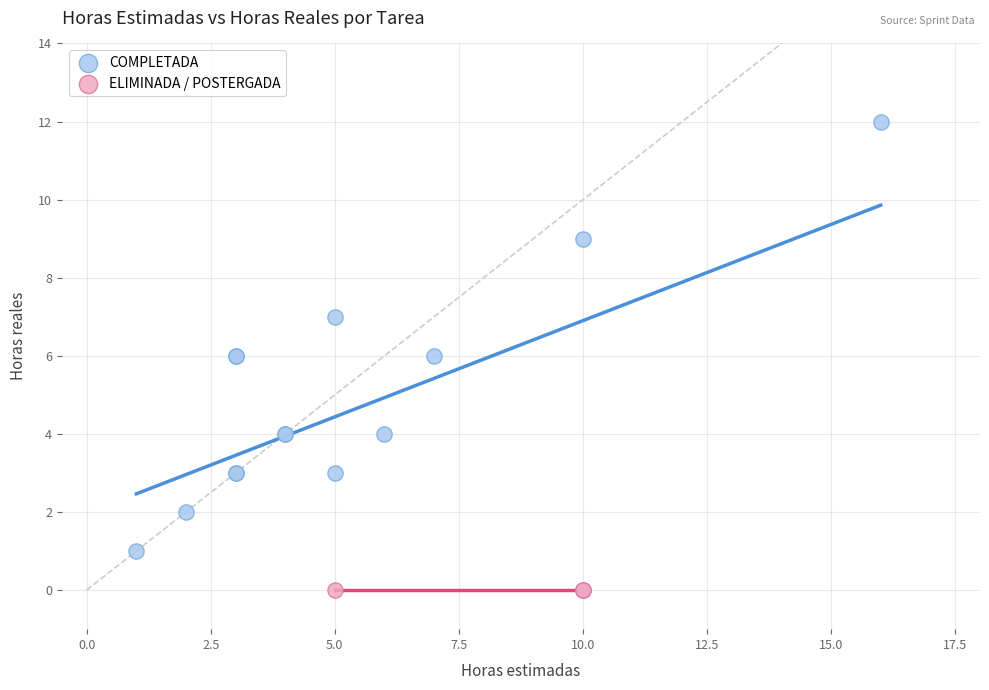

Which series contains the highest Y value?

COMPLETADA